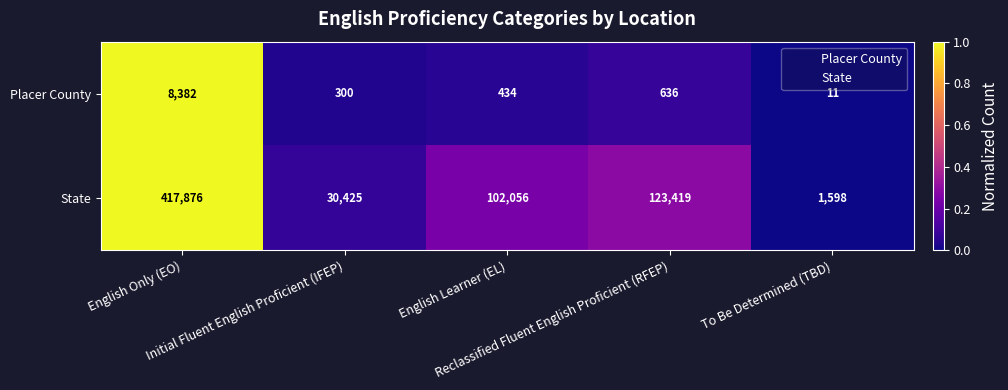

Which series has the largest total across all categories?

State